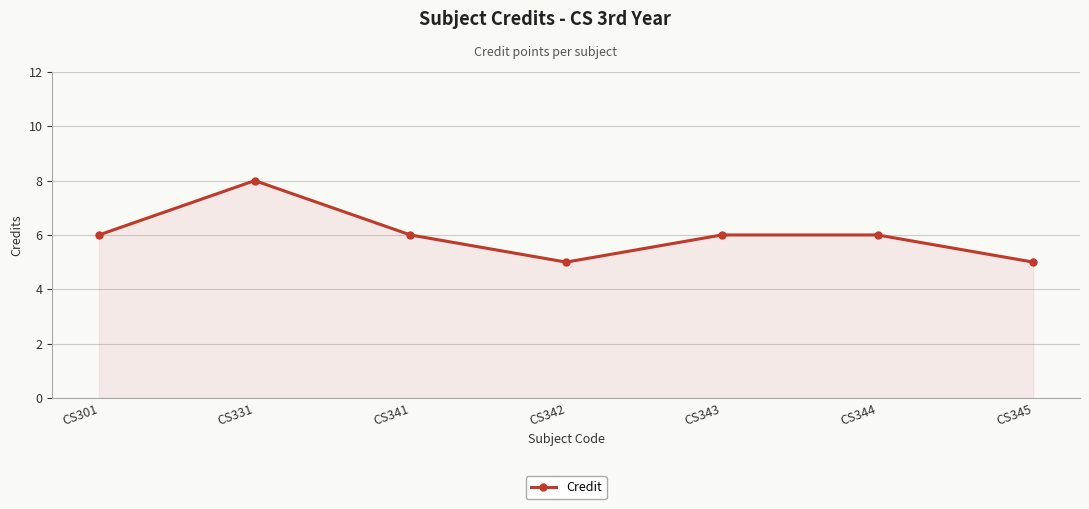

Reading left to right, extract all data points from this chart.

CS301=6	CS331=8	CS341=6	CS342=5	CS343=6	CS344=6	CS345=5